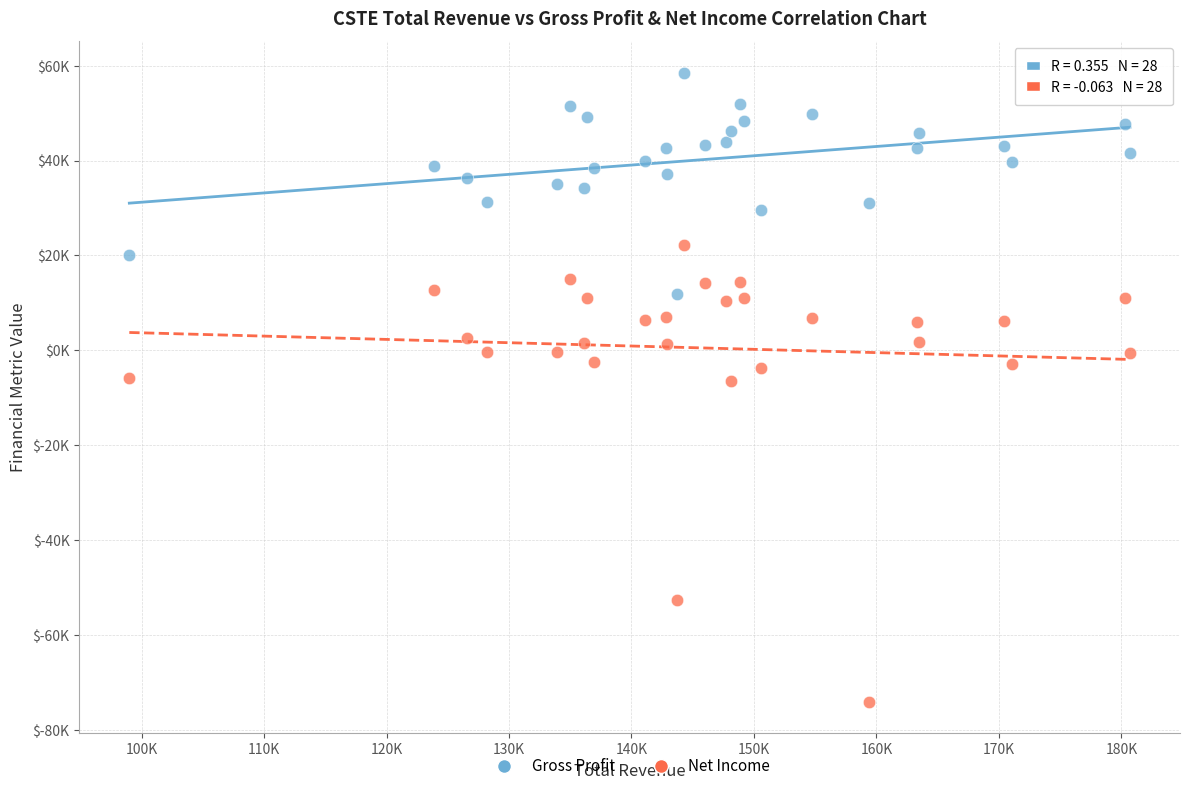

Which series reaches the maximum Y coordinate?

Gross Profit